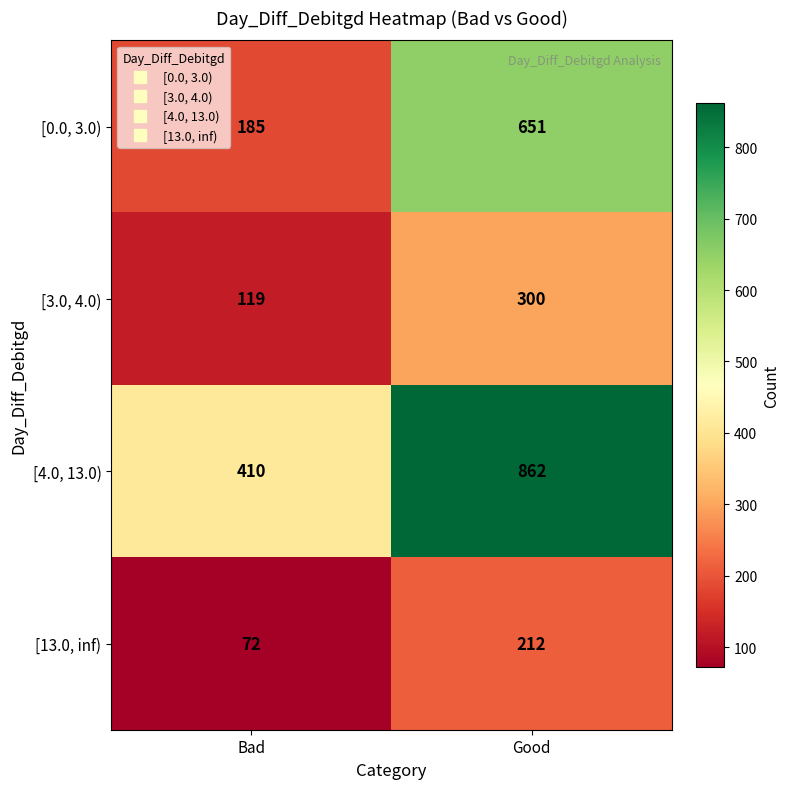

Rank the categories by [3.0, 4.0) value from highest to lowest.

Good, Bad